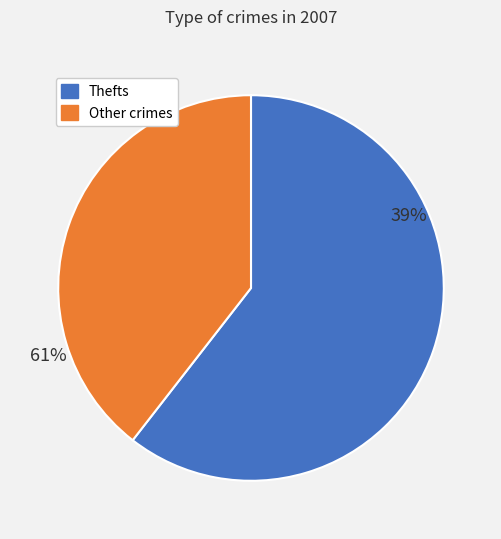

Is there a majority slice in this chart?

Yes